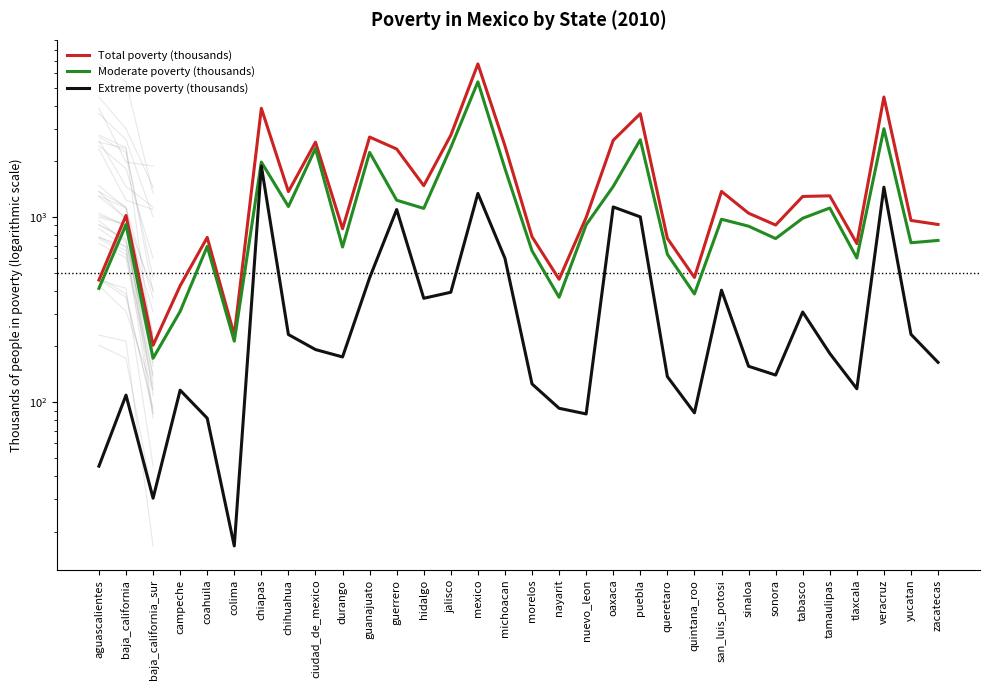

How many interior local peaks does the Moderate poverty (thousands) series have?

10